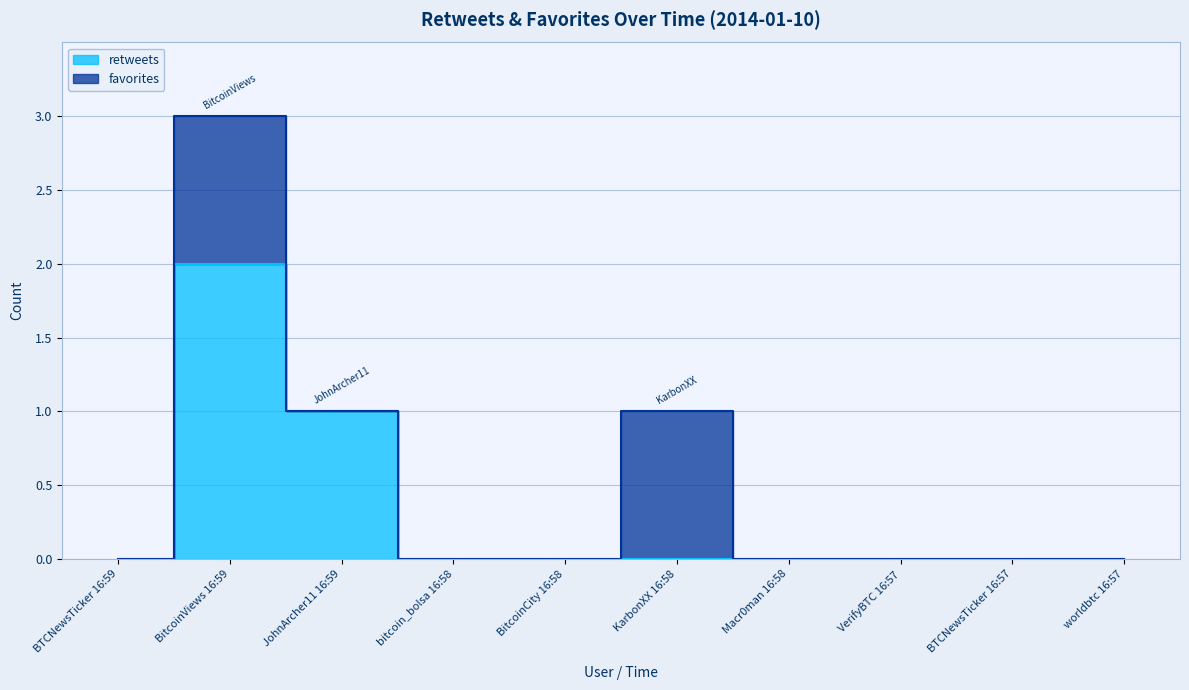

Rank the categories by value from lowest to highest.

BTCNewsTicker 16:59, bitcoin_bolsa 16:58, BitcoinCity 16:58, KarbonXX 16:58, Macr0man 16:58, VerifyBTC 16:57, BTCNewsTicker 16:57, worldbtc 16:57, JohnArcher11 16:59, BitcoinViews 16:59